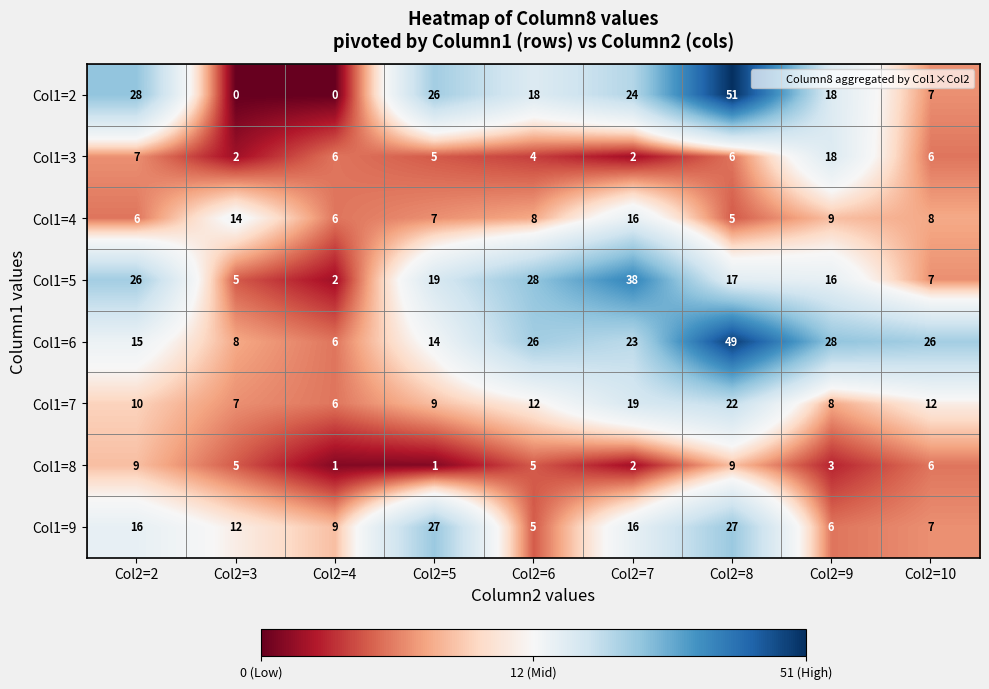

Rank the series by their maximum value, from lowest to highest.

Col1=8, Col1=4, Col1=3, Col1=7, Col1=9, Col1=5, Col1=6, Col1=2